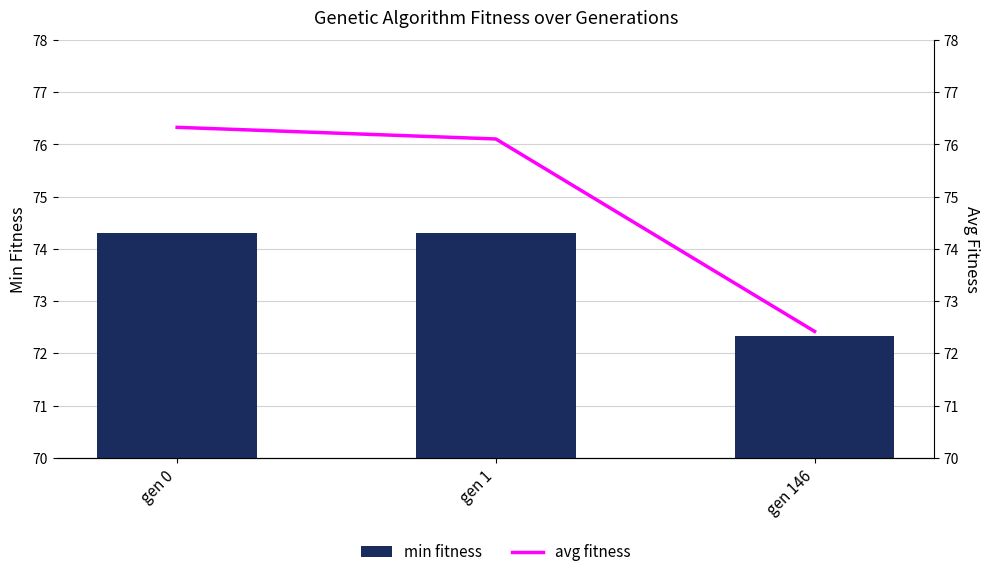

What is the spread (max minus min) of values at gen 0?

2.0